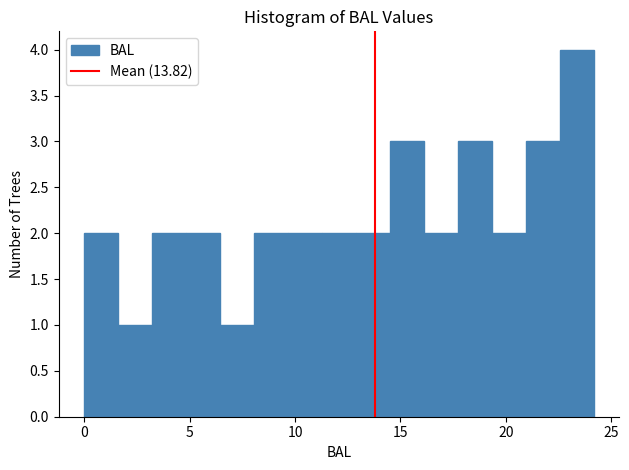

Read against the x-axis, roughly where is the centre of the tallest bar?

23.5